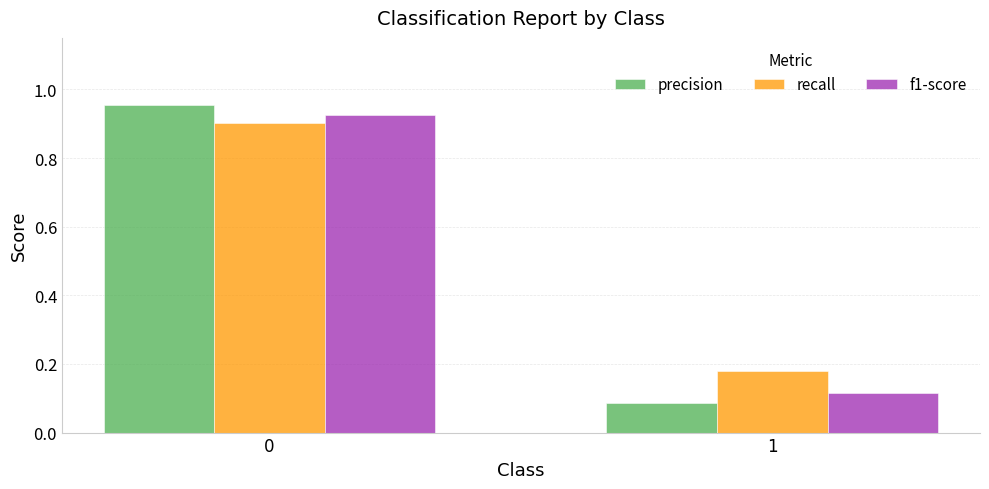

What is the average value of the f1-score series?

0.5